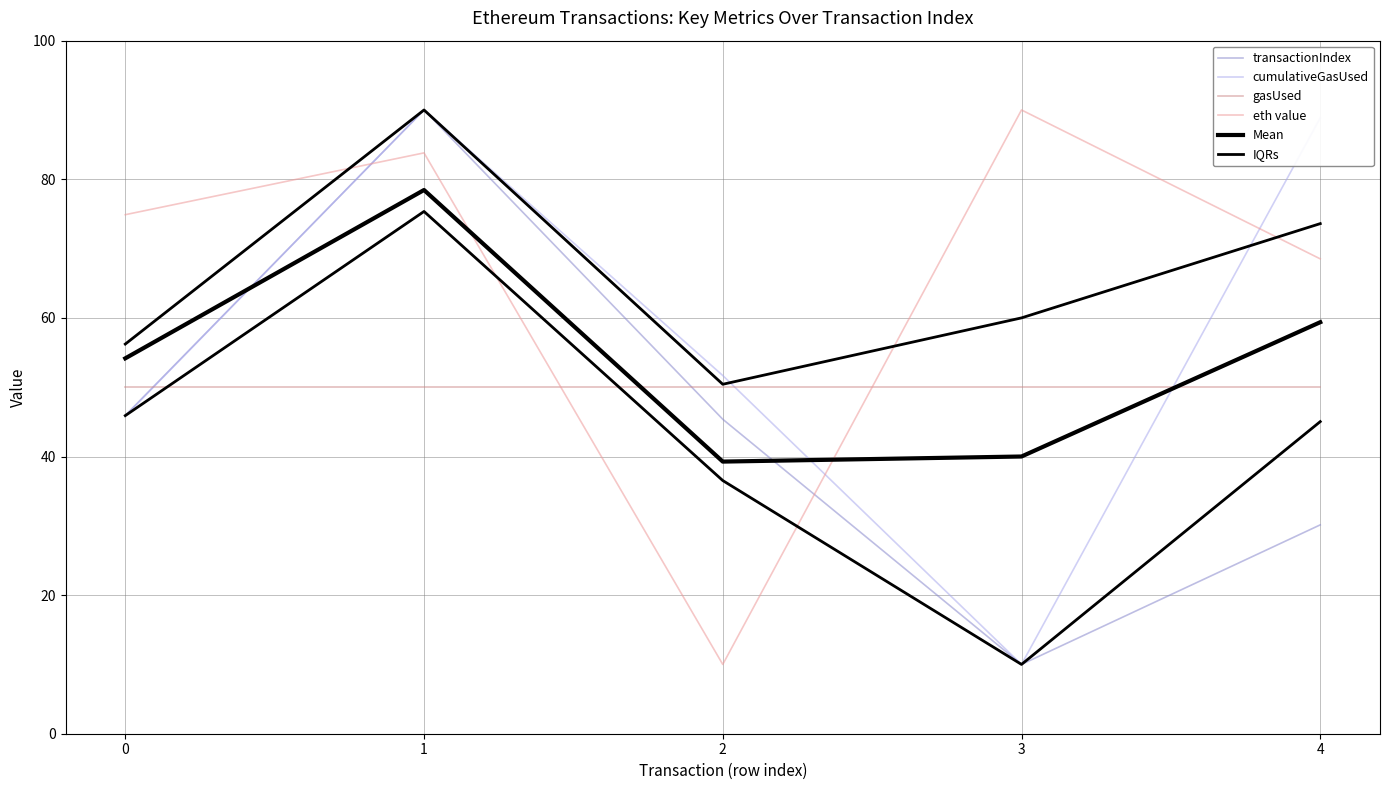

List the series in order of their peak value, highest first.

transactionIndex, cumulativeGasUsed, eth value, Mean, IQRs, gasUsed